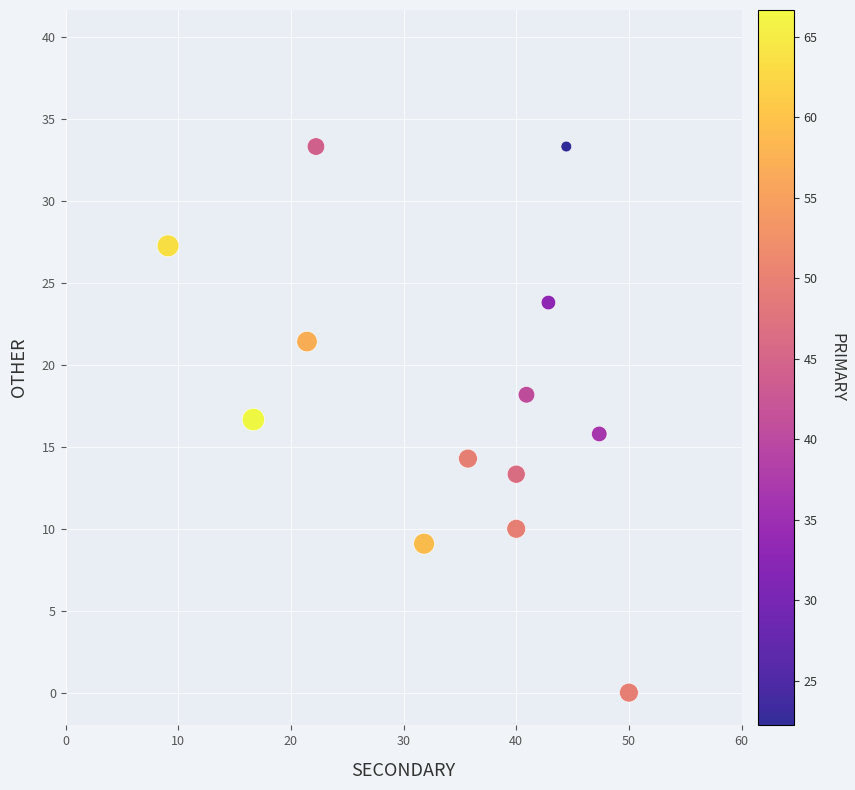

What is the range of X values (max minus min)?

40.9